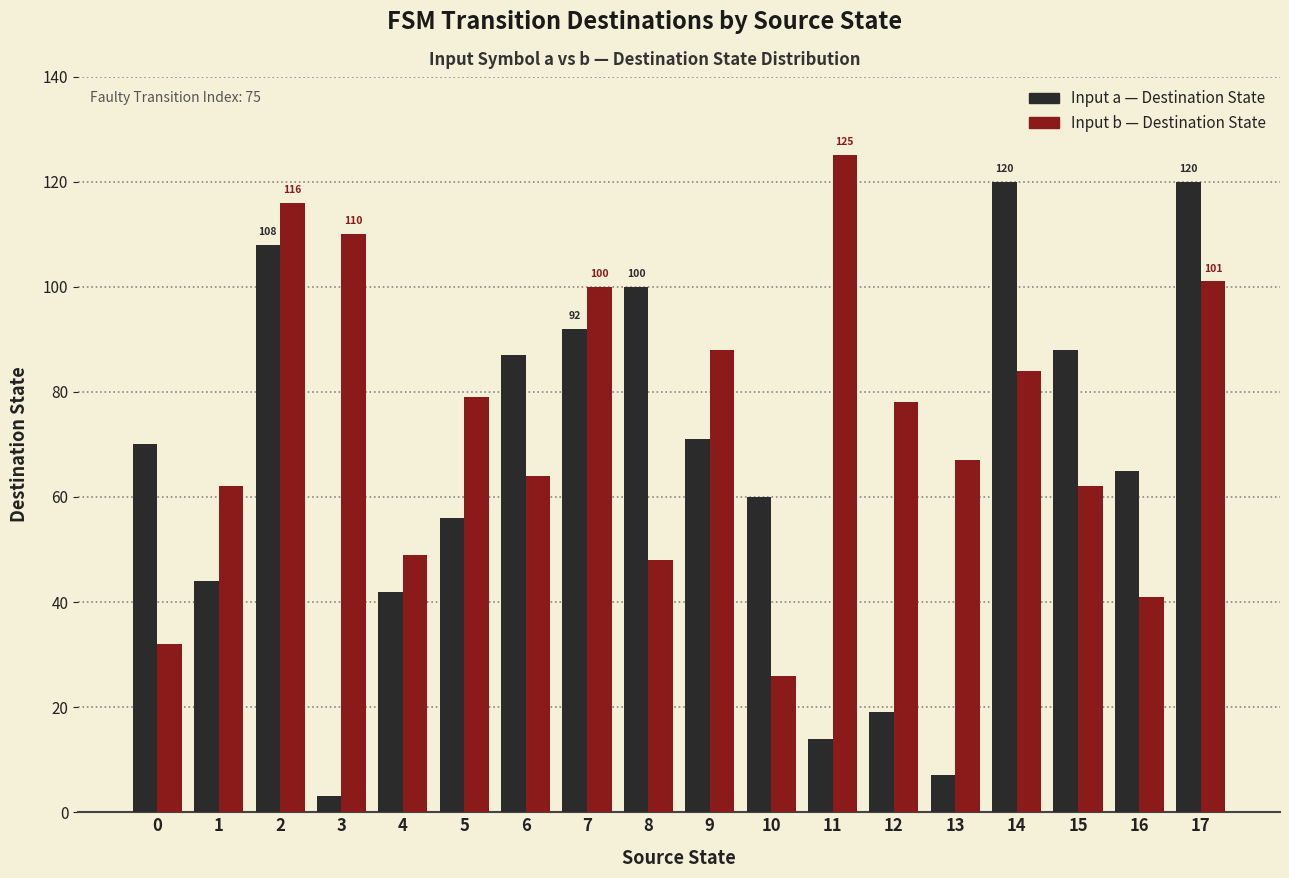

At 7, list the series in order from smallest to largest.

Input a — Destination State, Input b — Destination State